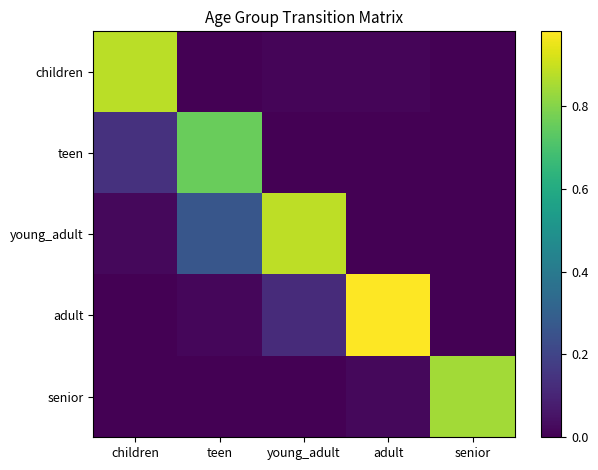

Which series changed the most between children and adult?

adult